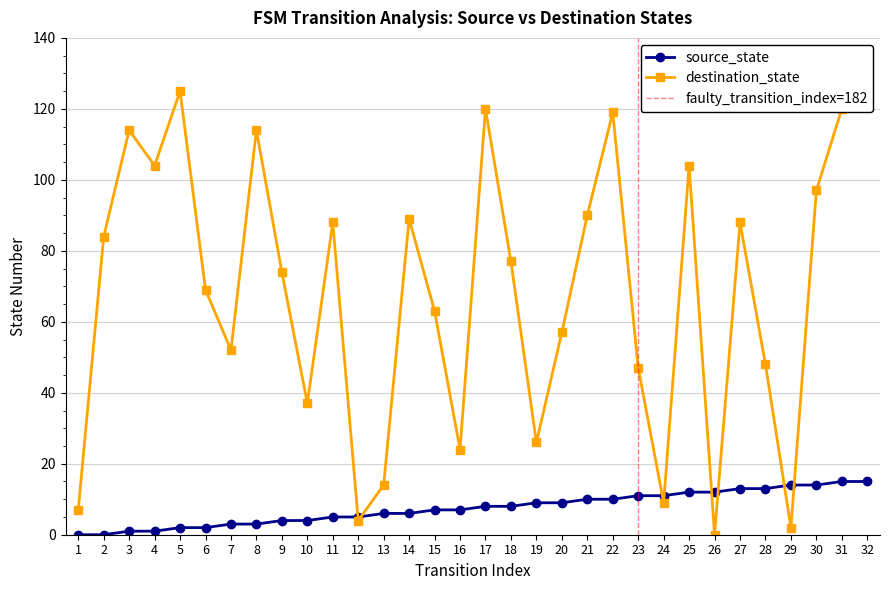

Is it true that source_state equals 14 at 17?

False